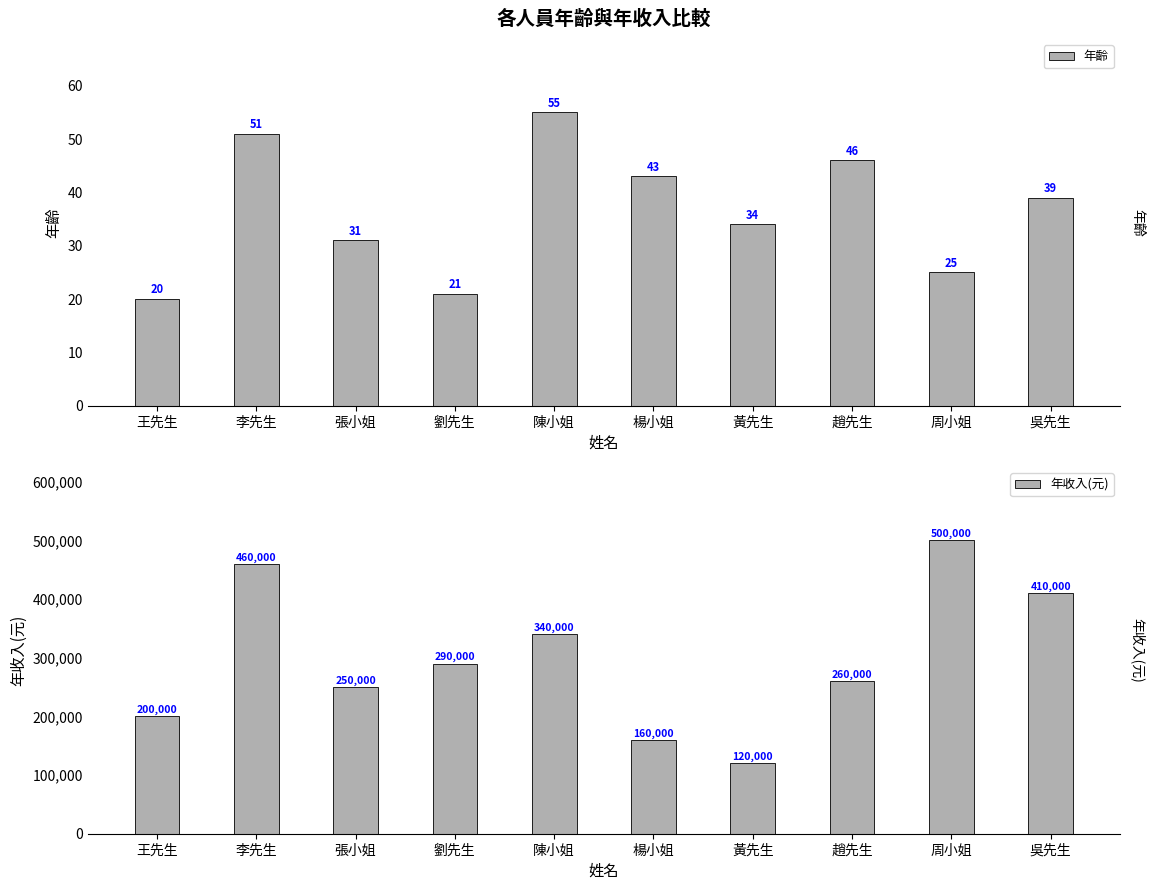

Which series has the largest total across all categories?

年收入(元)